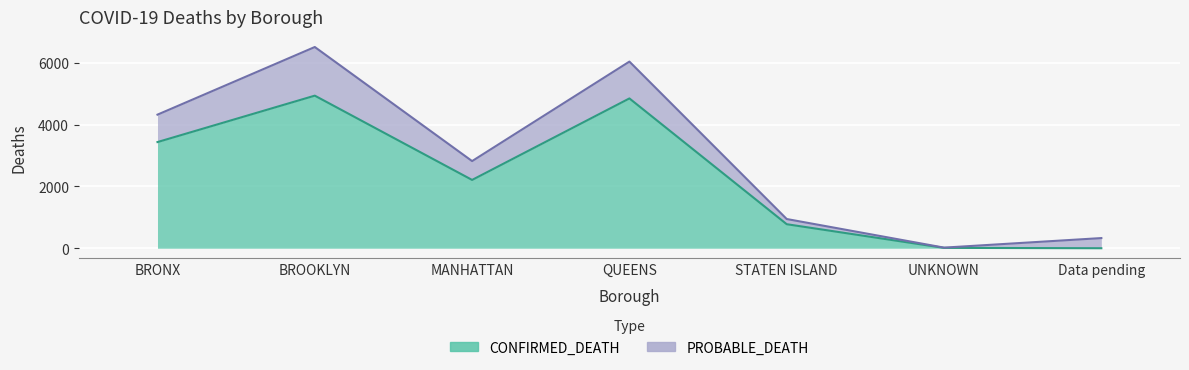

Is it true that the value at Data pending is 0?

True